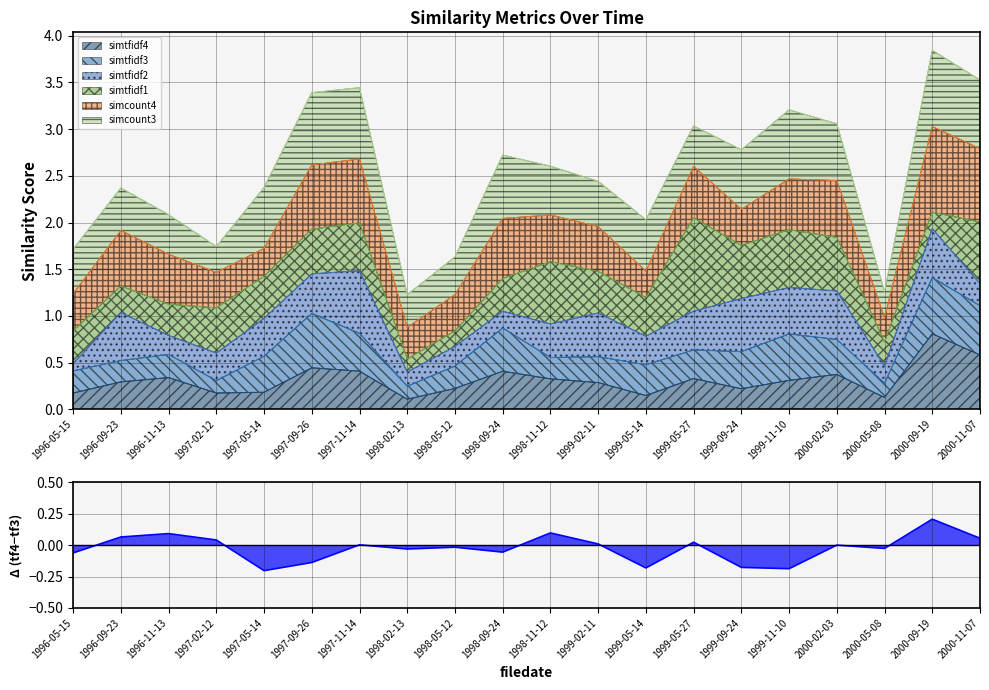

What is the highest value of the simtfidf4 series?

0.8